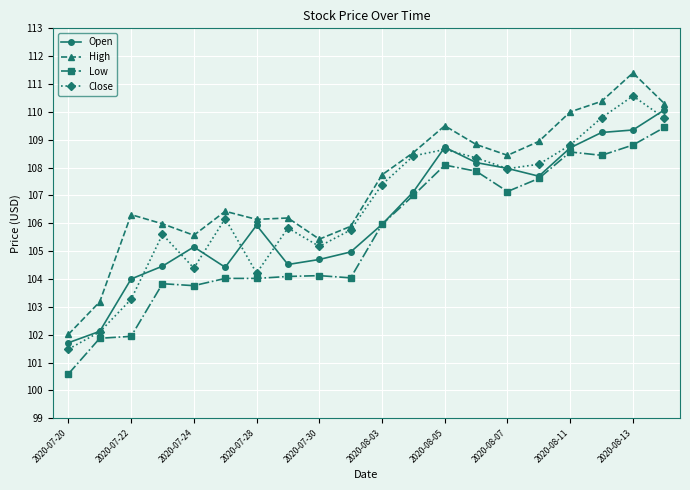

How many interior local peaks does the Close series have?

5